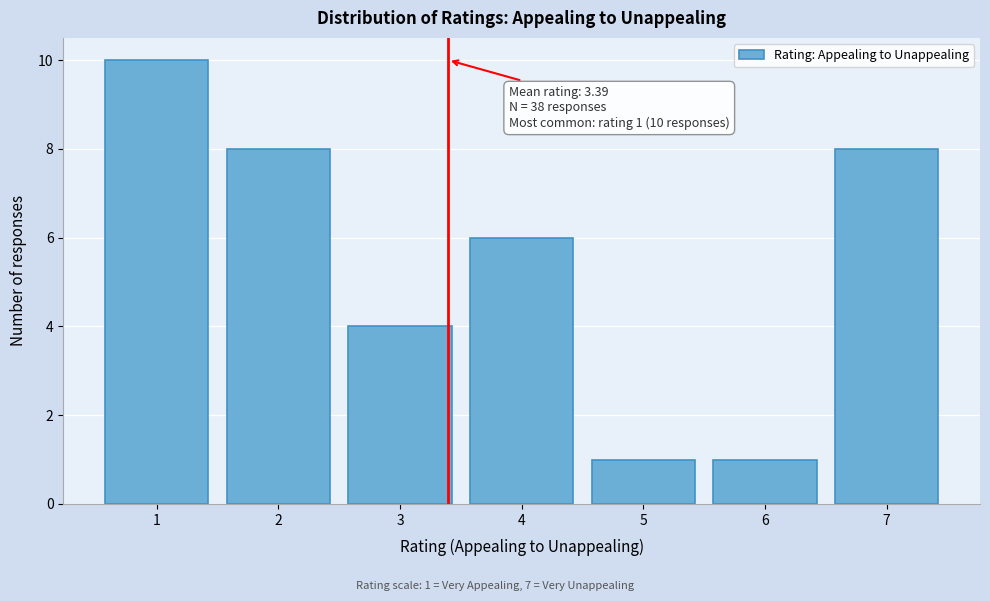

Reading left to right, transcribe all the data shown in this chart.

1=10	2=8	3=4	4=6	5=1	6=1	7=8